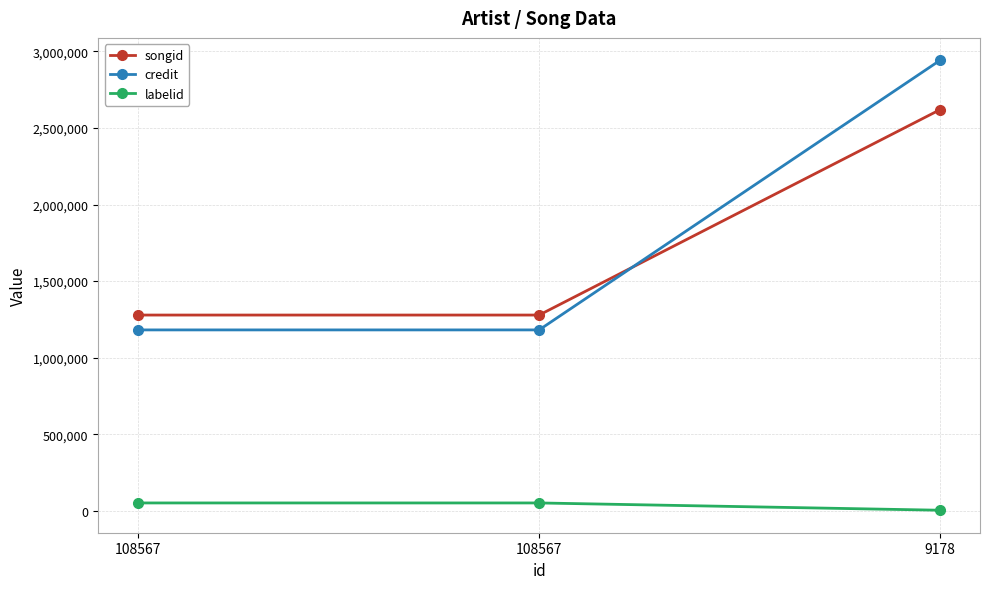

What are all the series names shown in the legend?

songid, credit, labelid